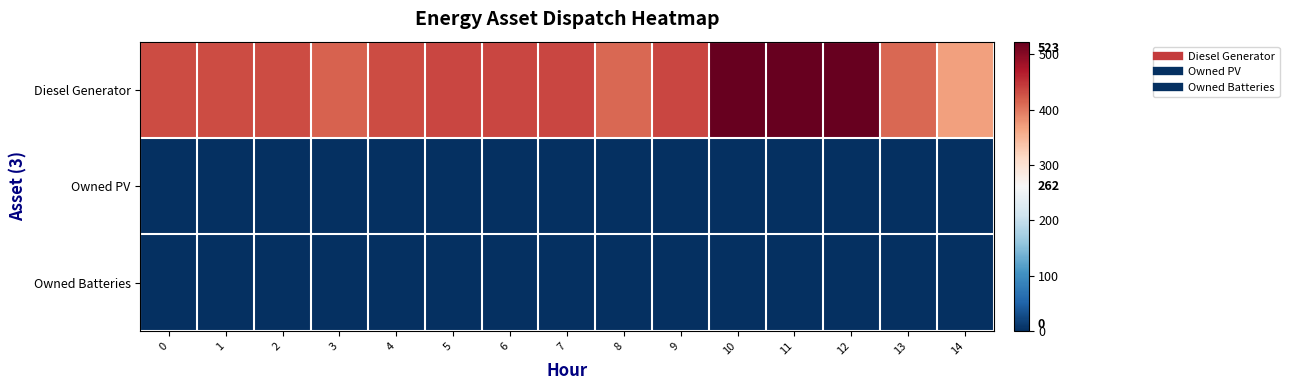

Which series has the largest total across all categories?

Diesel Generator